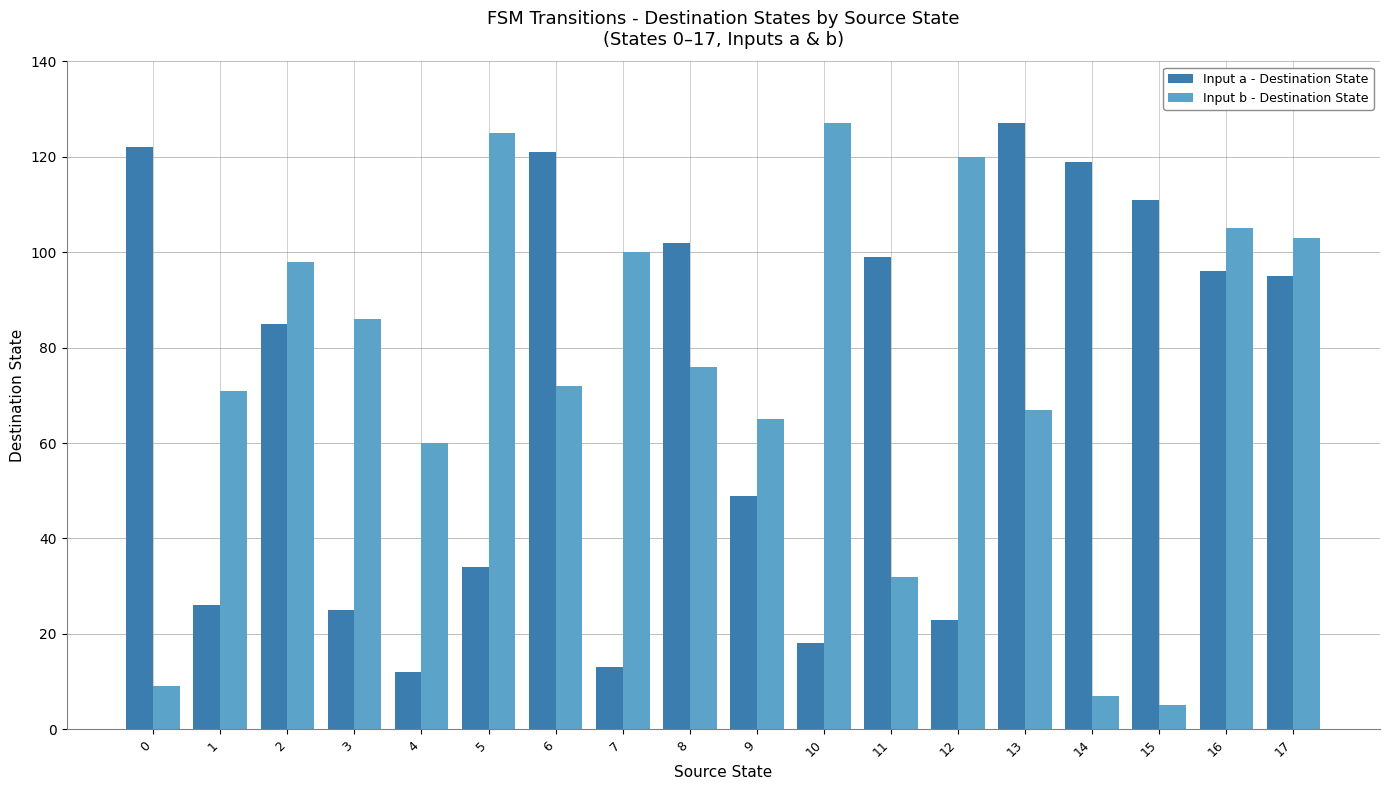

At 17, list the series in order from smallest to largest.

Input a - Destination State, Input b - Destination State